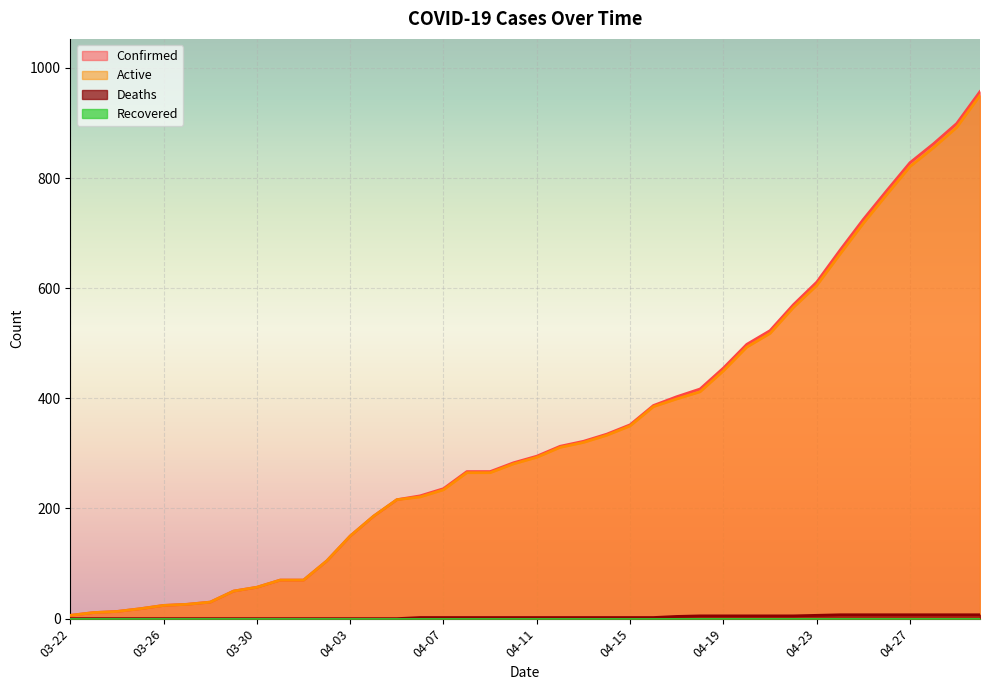

How many series are shown in this chart?

4